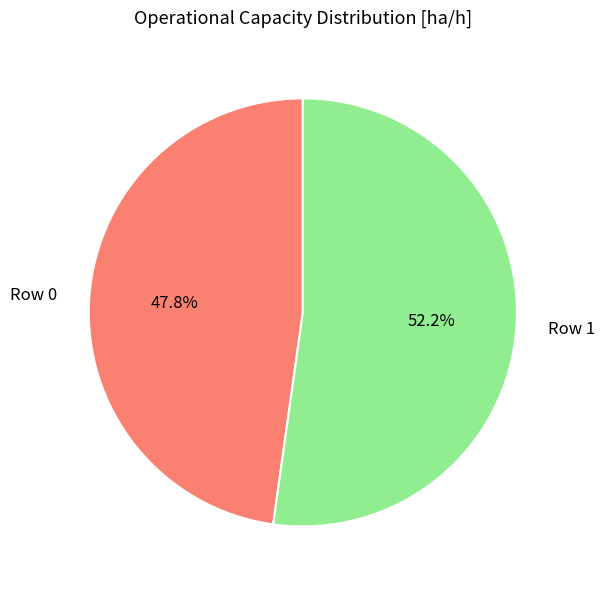

Does Row 0 account for over 50% of the chart?

No